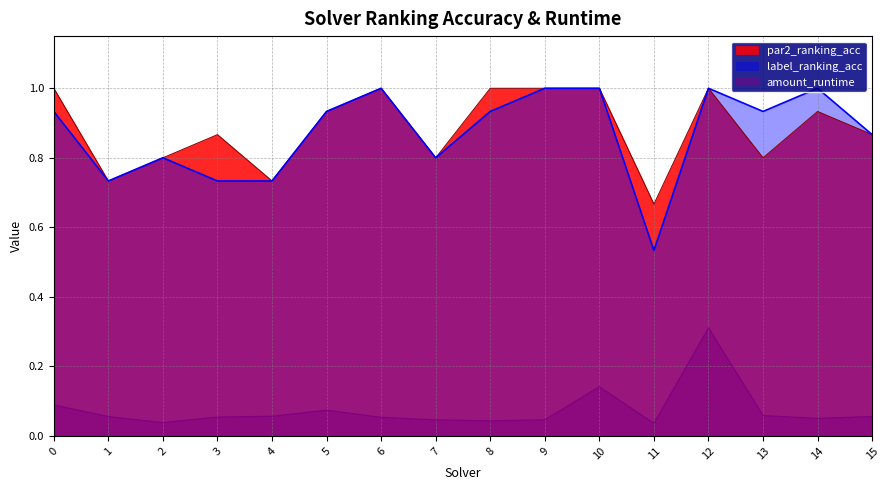

Rank the series by their maximum value, from highest to lowest.

par2_ranking_acc, label_ranking_acc, amount_runtime